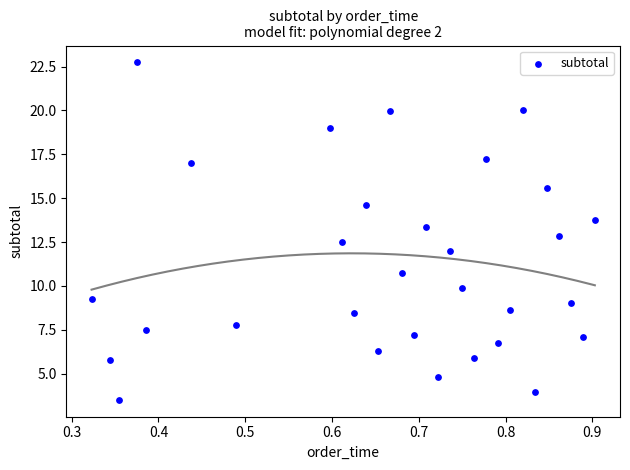

What is the range of X values (max minus min)?

0.6